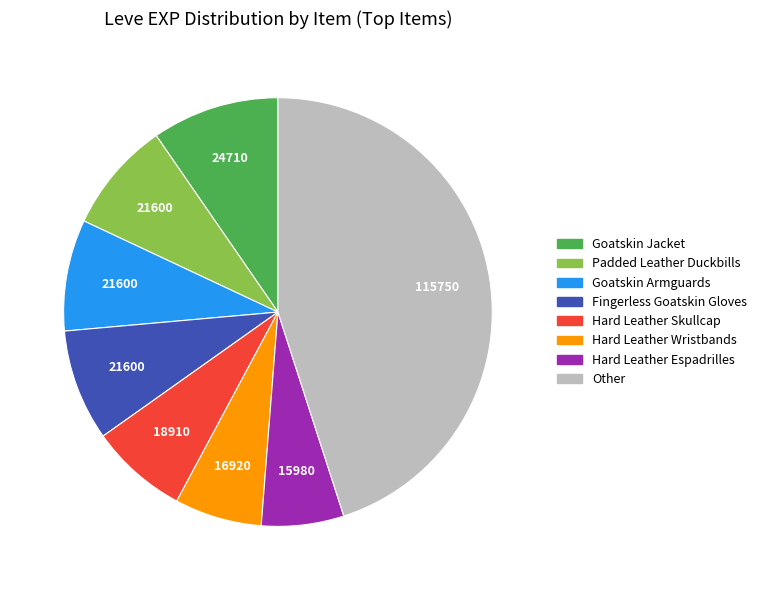

Is there any slice that represents more than half of the pie?

No